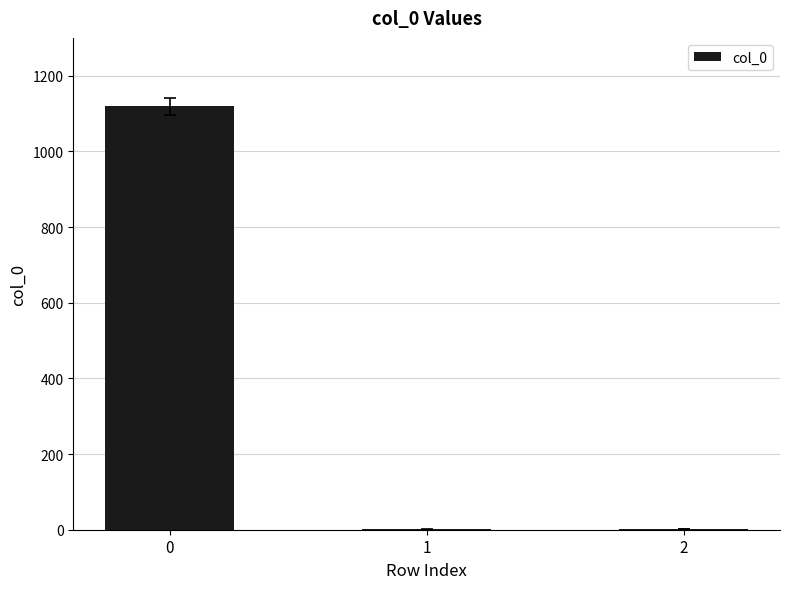

The chart shows a value of 1119 at 0. True or false?

True